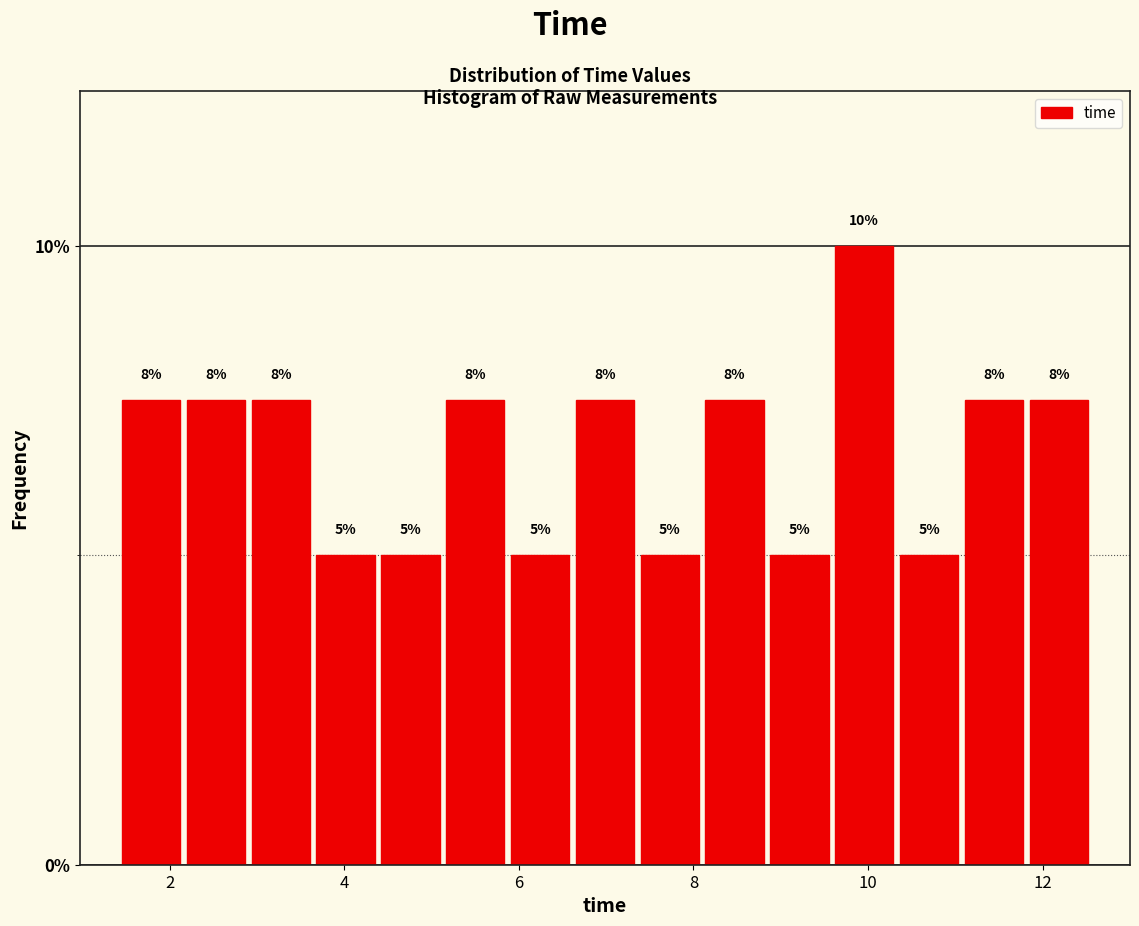

Read against the x-axis, roughly where is the centre of the tallest bar?

10.0